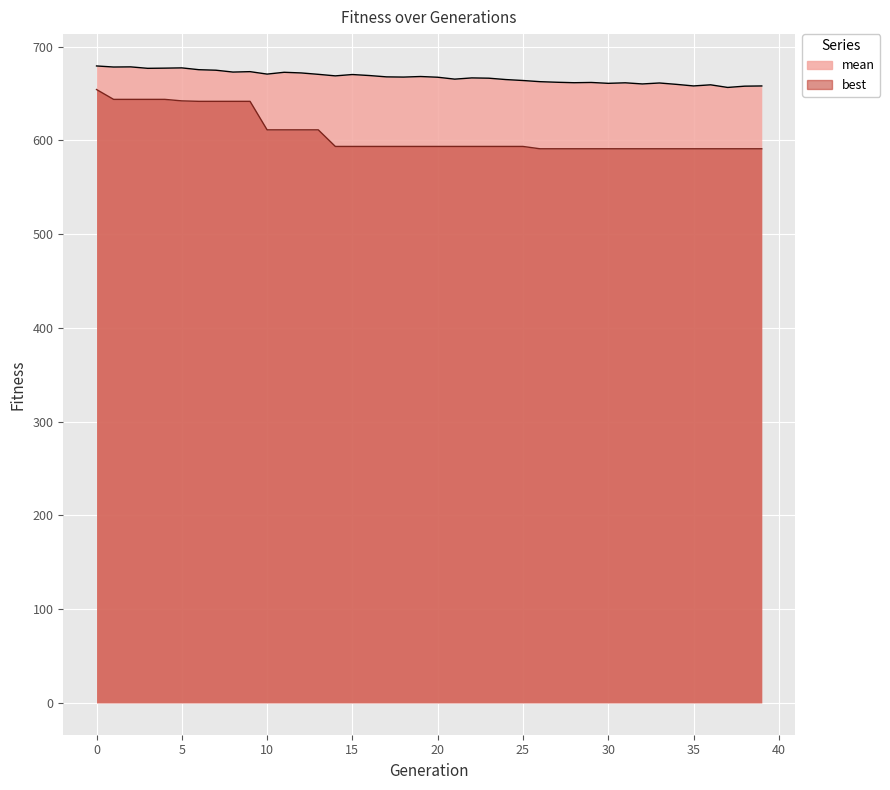

True or false: mean and best cross at least once.

False